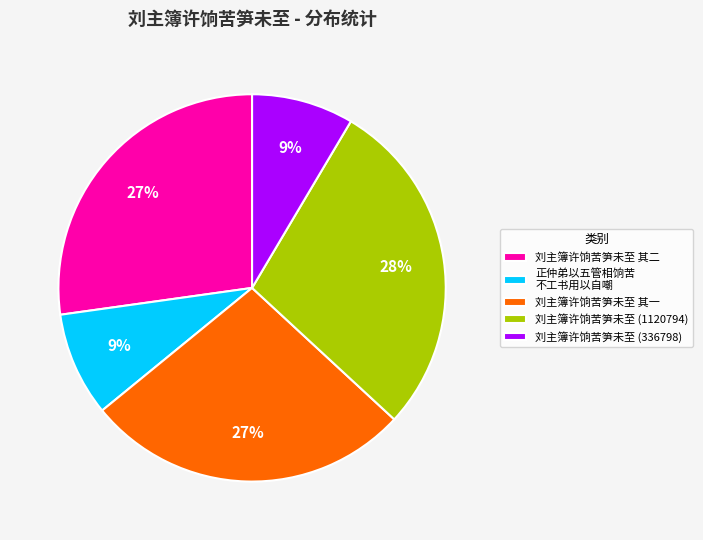

Which category has the biggest portion of the pie?

刘主簿许饷苦笋未至 (1120794)